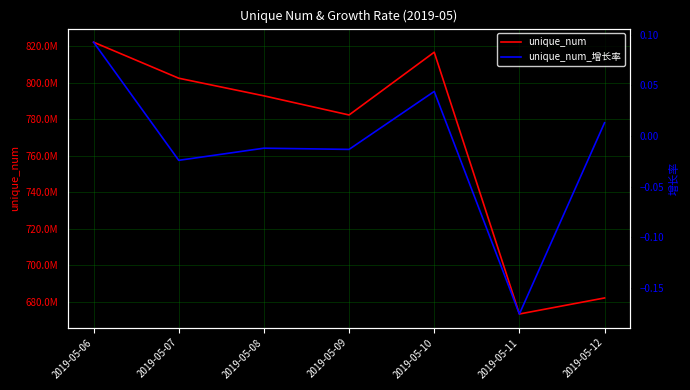

What are all the series names shown in the legend?

unique_num, unique_num_增长率